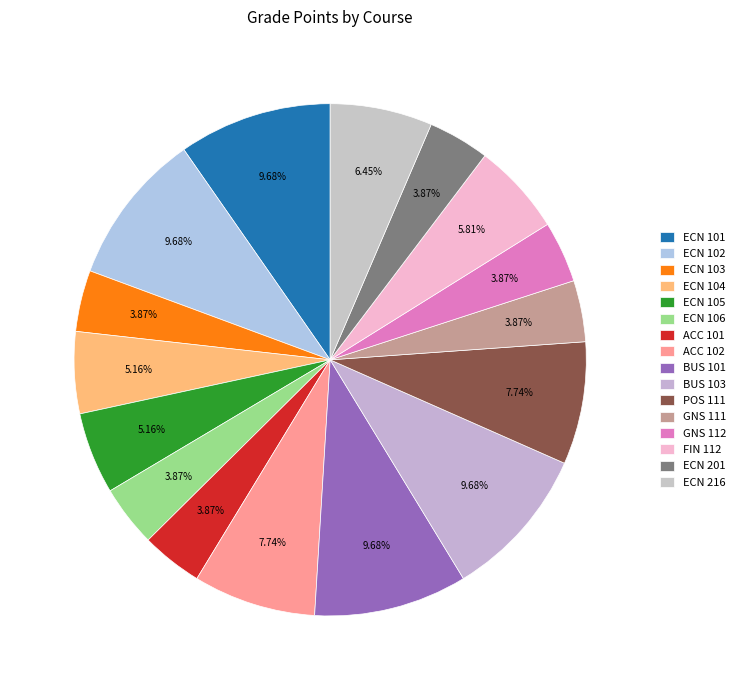

Do ACC 101 and ECN 105 together represent more than half of the pie?

No